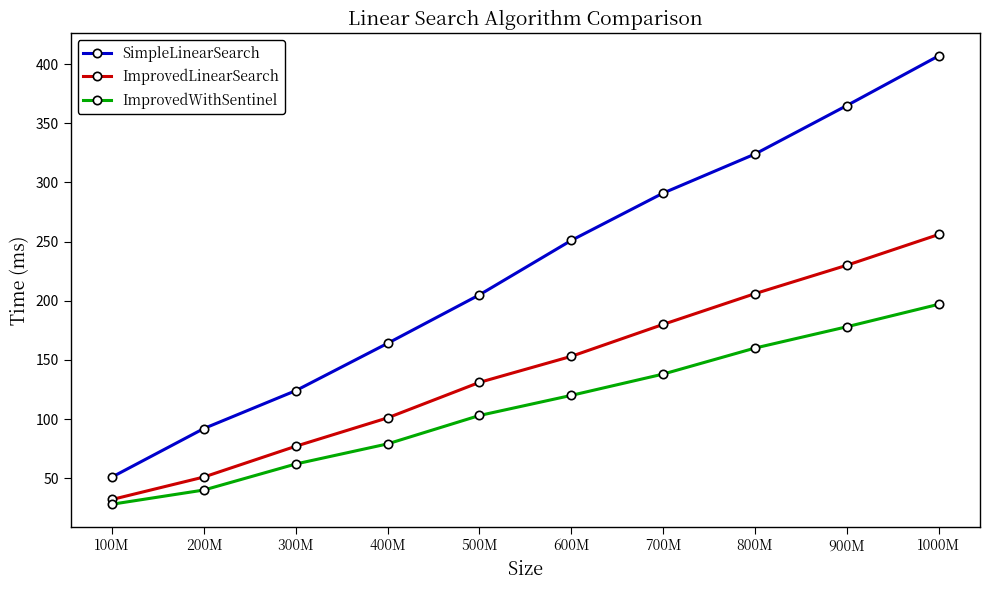

What is the sum of the ImprovedWithSentinel values at 600M and 100M?

148